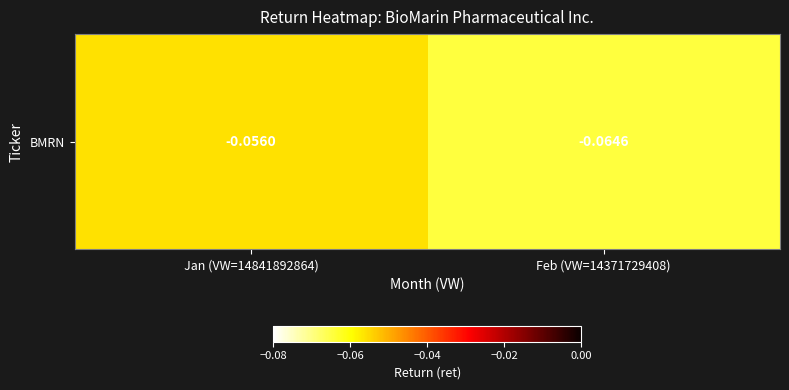

True or false: the data shows -0.1 at Feb (VW=14371729408).

True